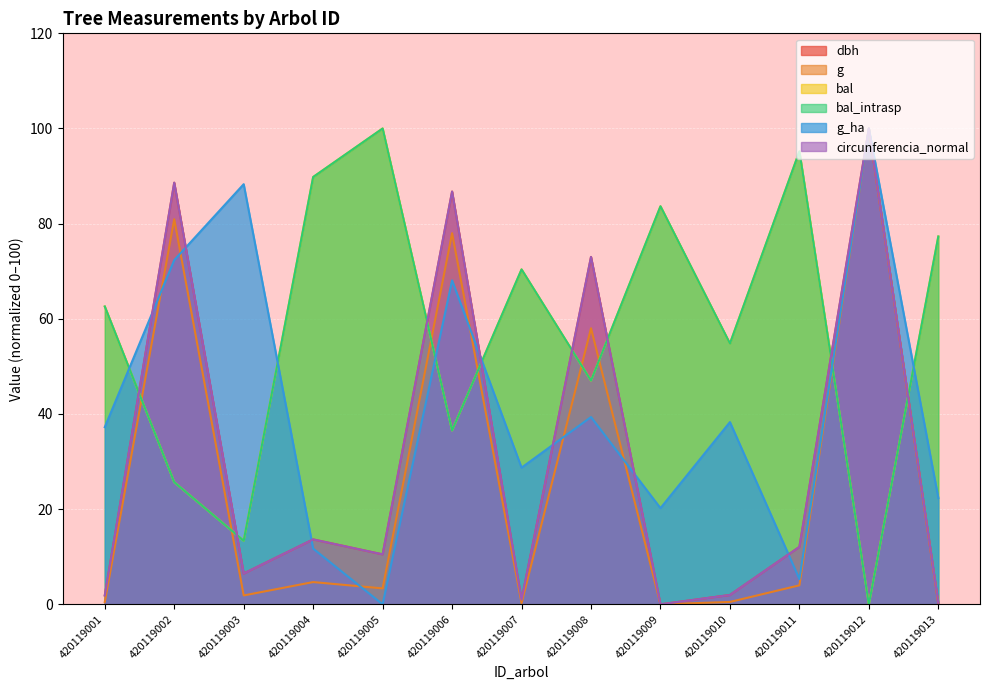

Which label corresponds to the largest value in the chart?

420119012